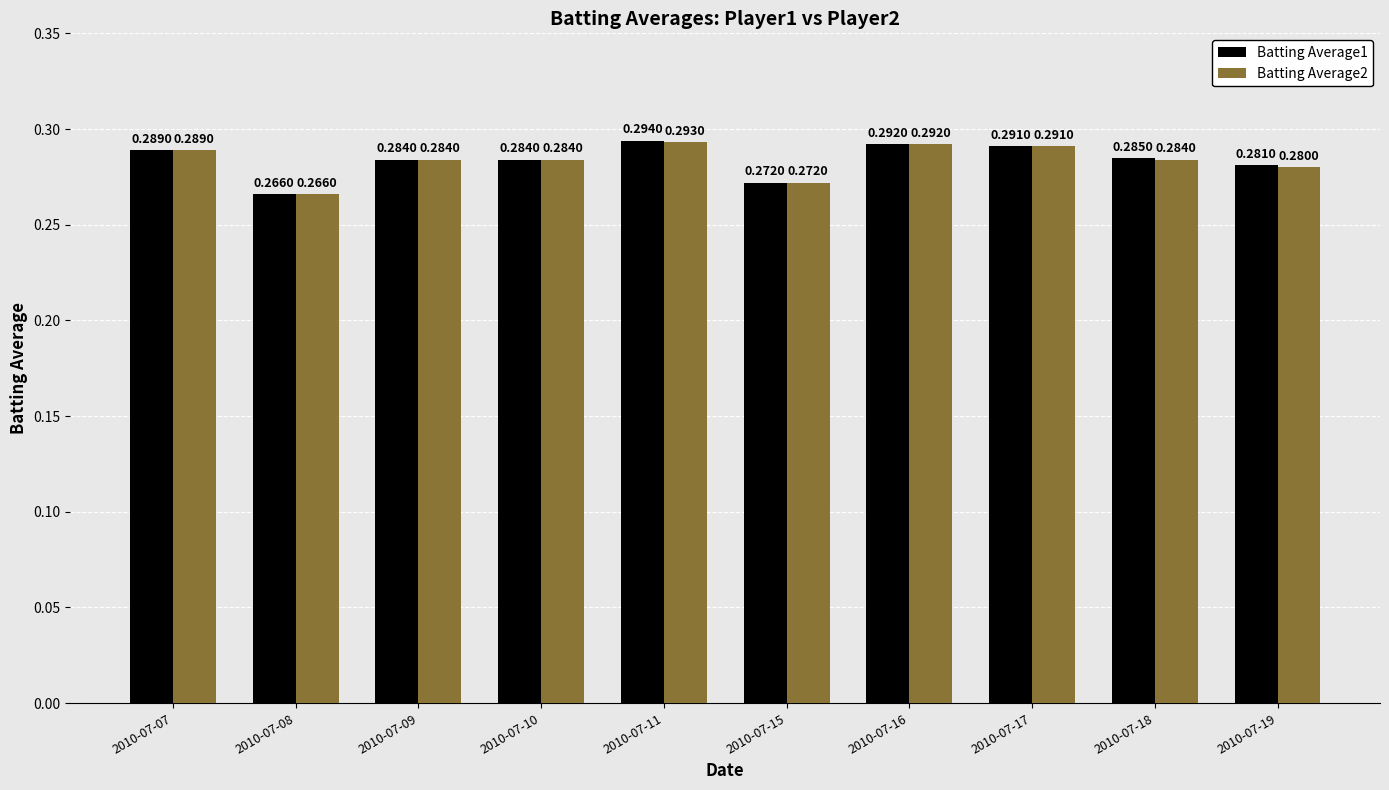

What is the total value across all series at 2010-07-08?

0.5